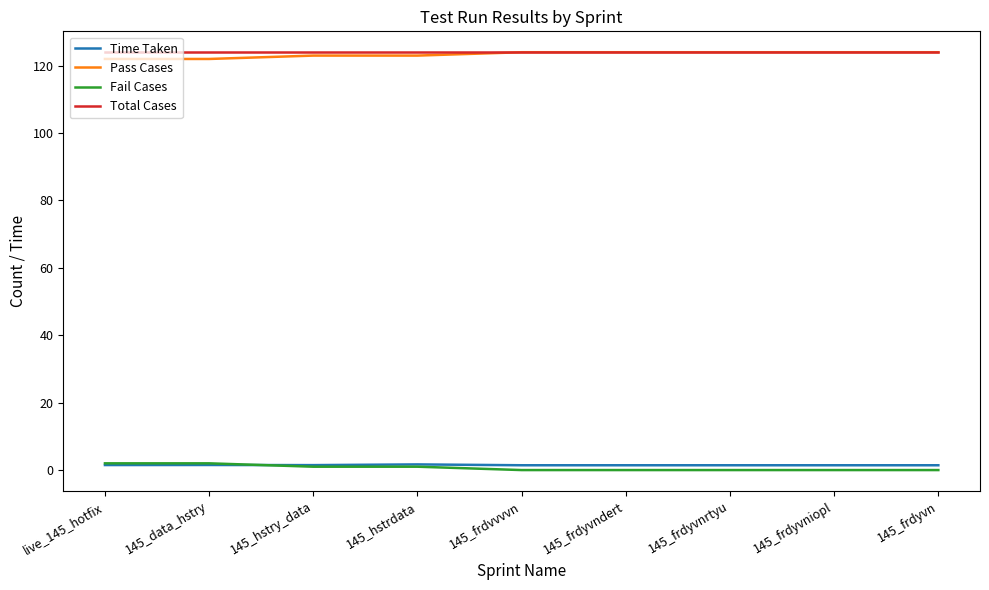

Is the value of Total Cases at 145_hstry_data greater than the value of Time Taken at 145_hstrdata?

Yes